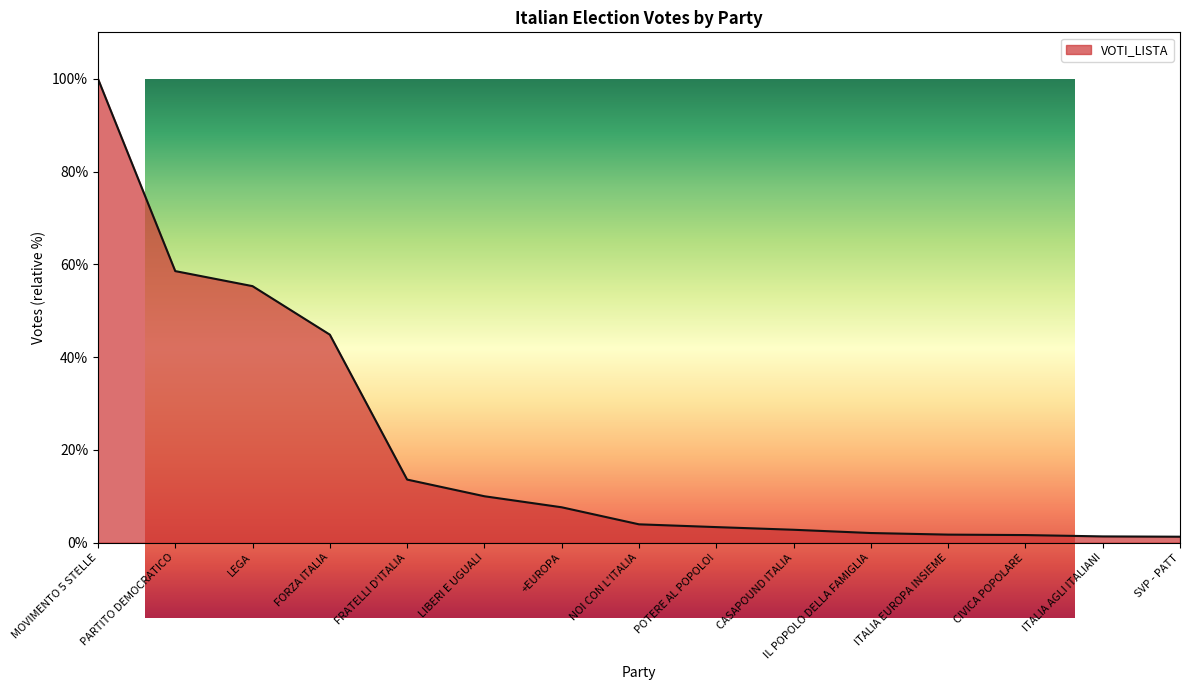

Reading left to right, what are all the values shown in this chart?

100.0	58.5	55.3	44.8	13.6	10.0	7.6	3.9	3.3	2.8	2.1	1.7	1.6	1.3	1.3